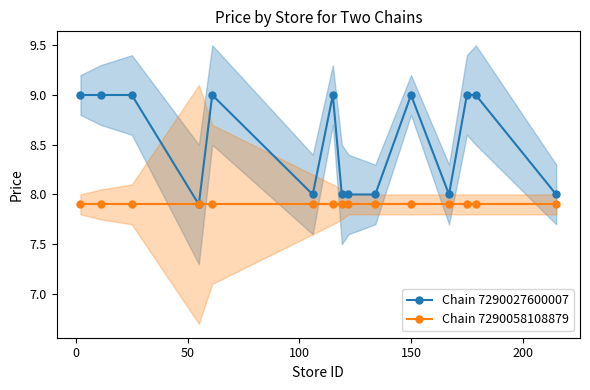

Which series has the largest range (max minus min)?

Chain 7290027600007